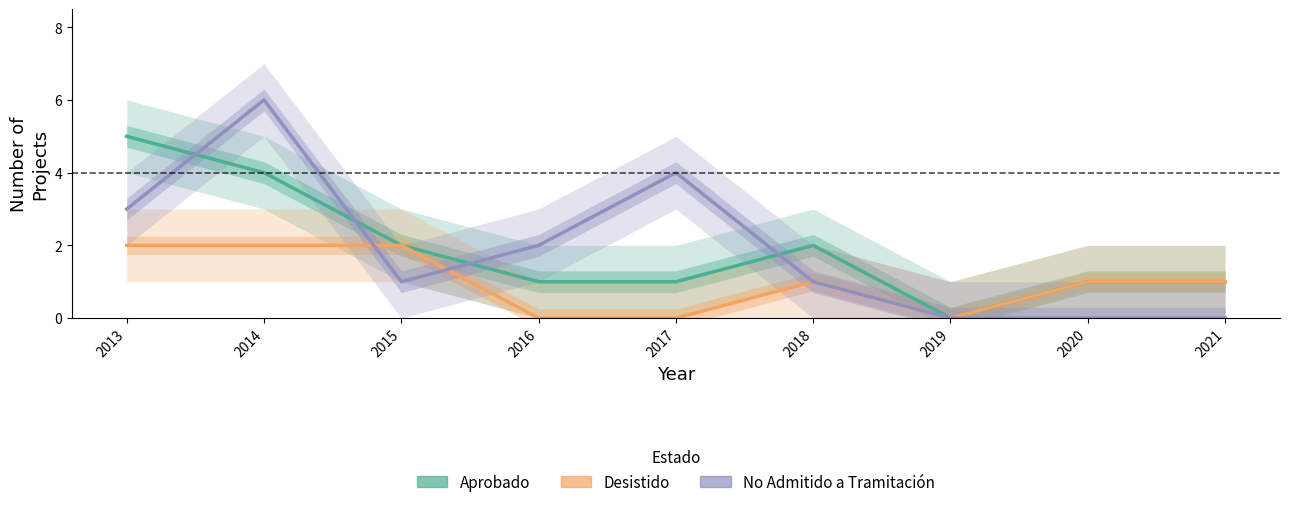

Which series has the widest spread of values?

No Admitido